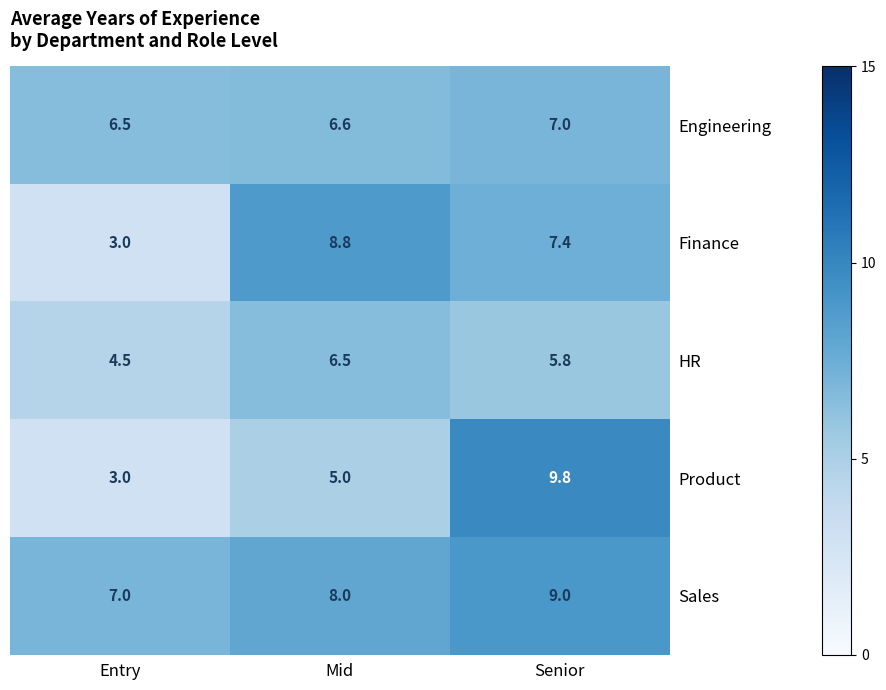

How many values in the Product series are below 5?

1